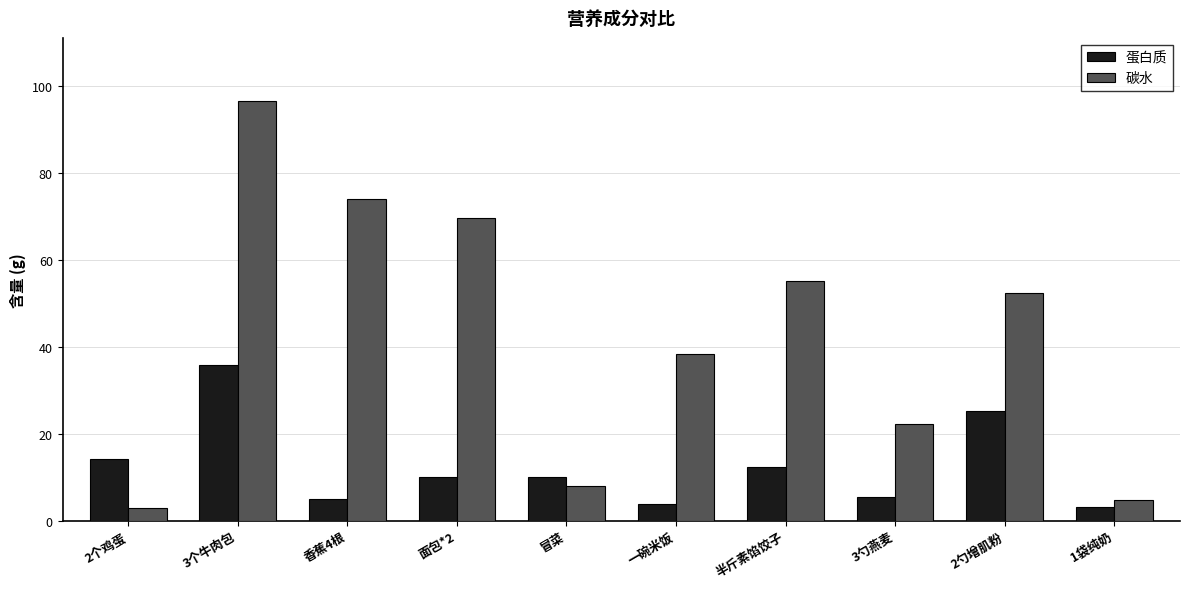

Is the value of 碳水 at 半斤素馅饺子 greater than the value of 蛋白质 at 2勺增肌粉?

Yes